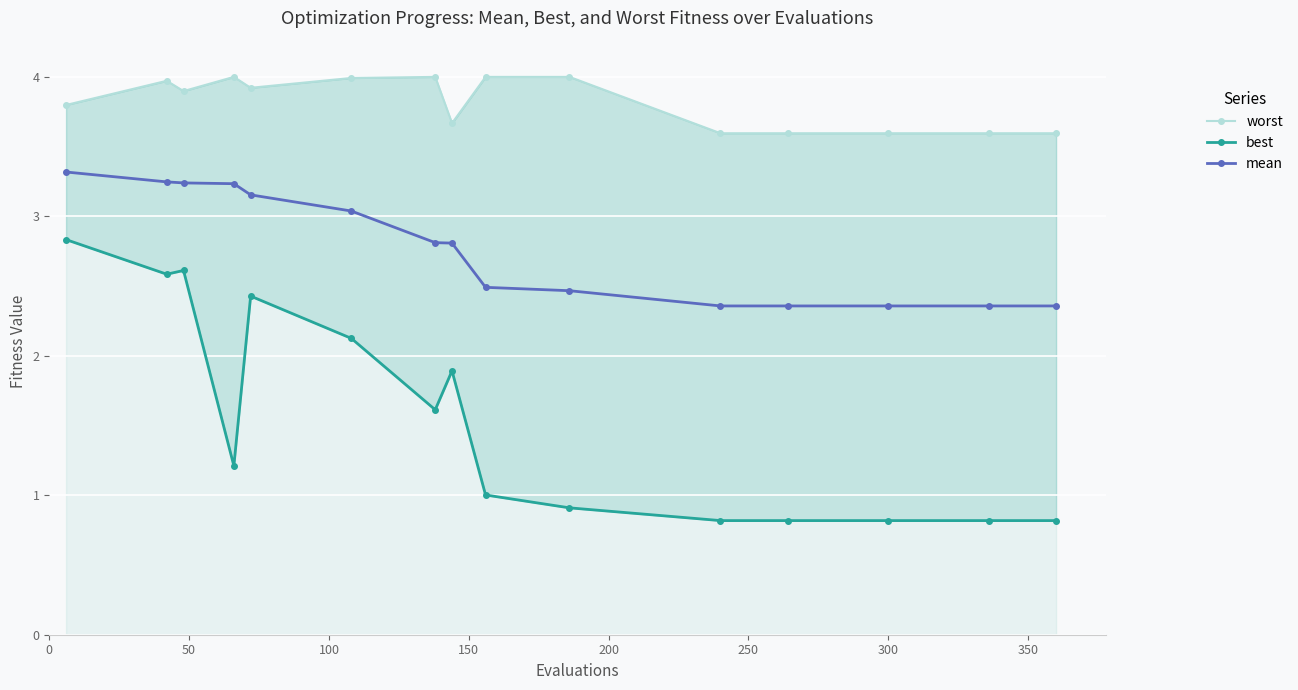

What is the value of the mean point at the 6th from the left?

3.0